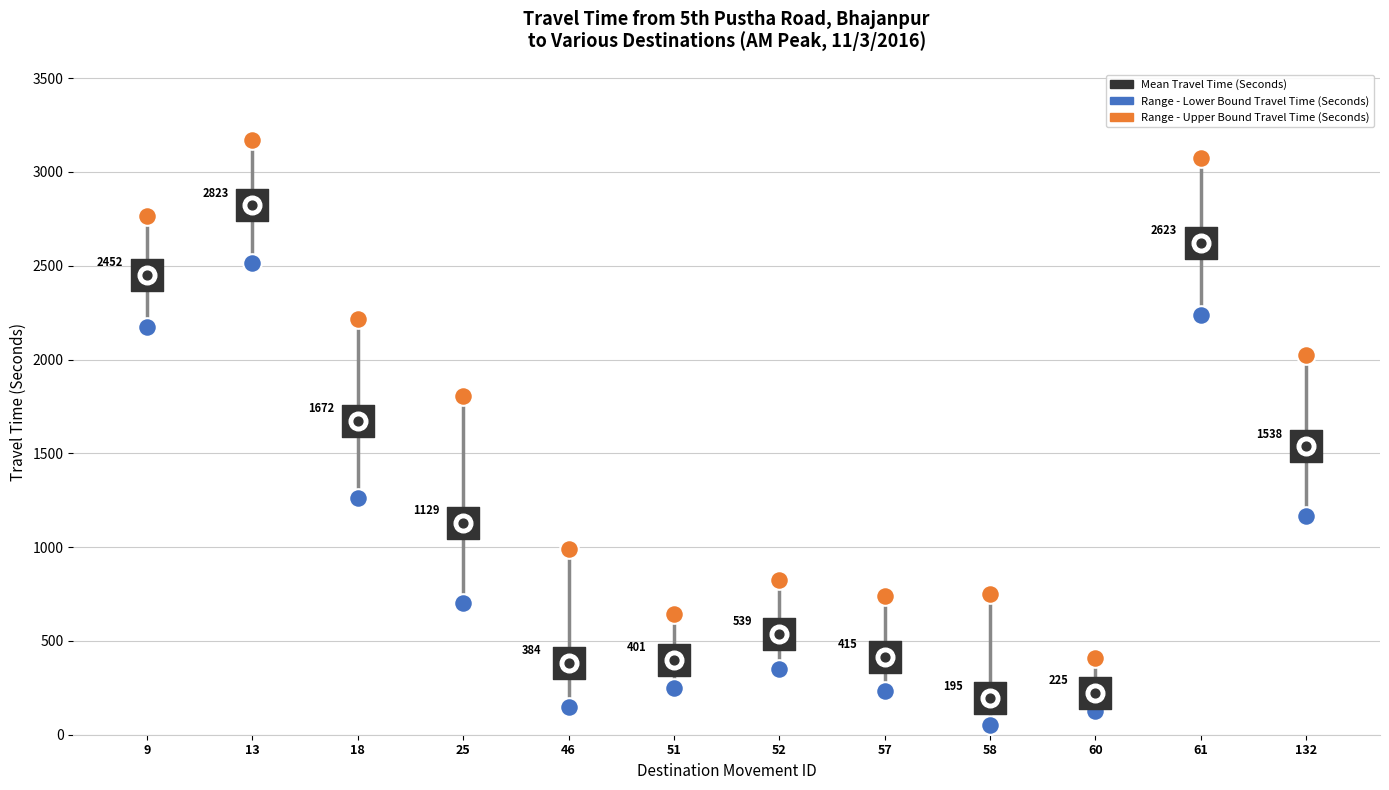

At which category is the sum across all series the highest?

13